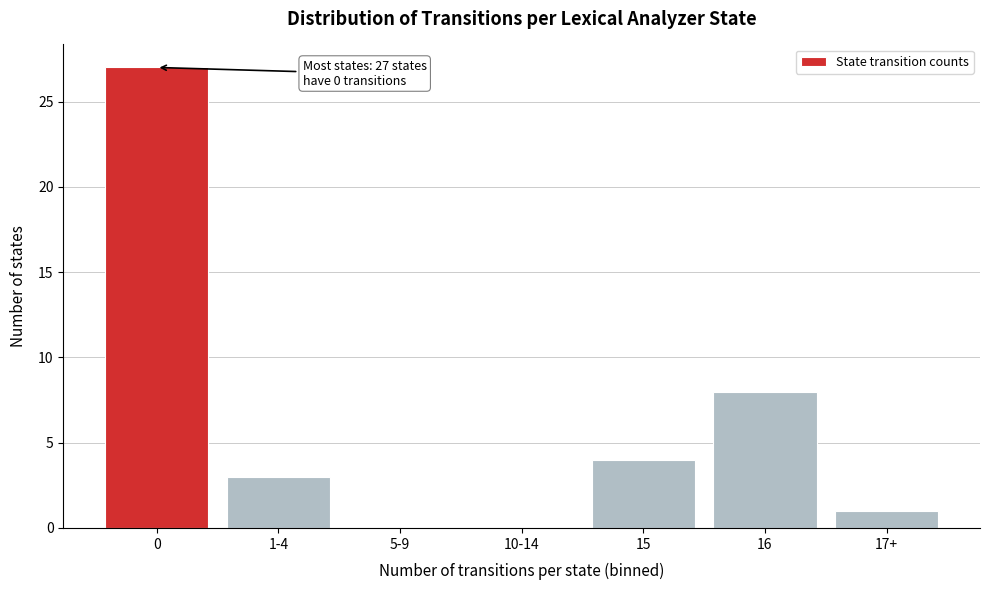

Reading left to right, what are all the values shown in this chart?

0=27	1-4=3	5-9=0	10-14=0	15=4	16=8	17+=1